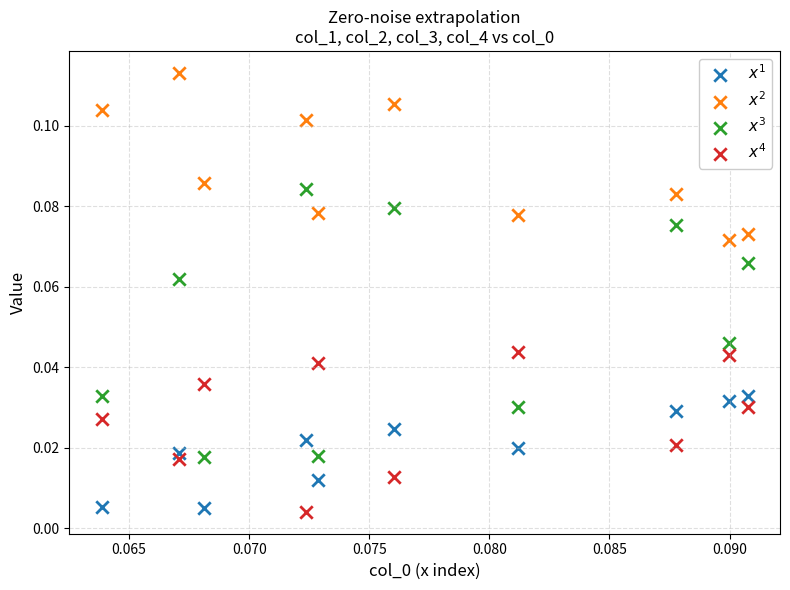

Which series reaches the maximum Y coordinate?

$x^2$